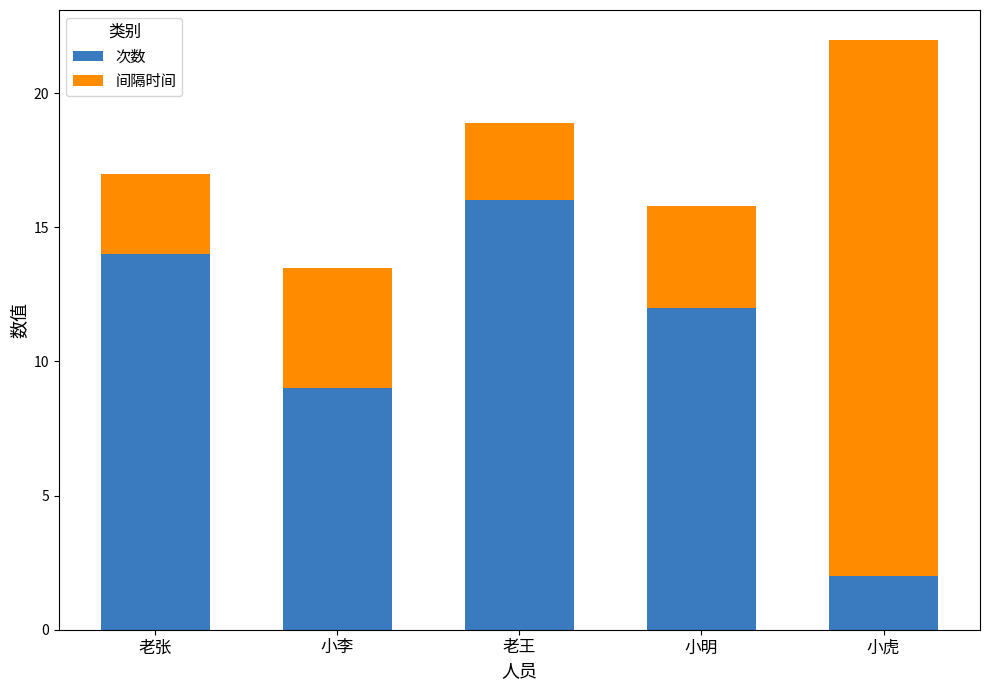

How many series are shown in this chart?

2